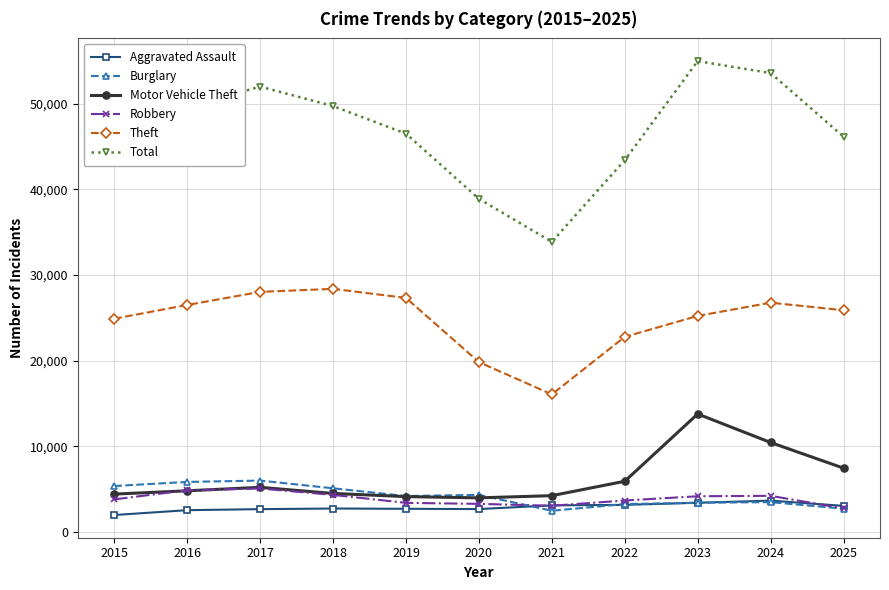

In Total, how many points are higher than both neighbors (excluding endpoints)?

2